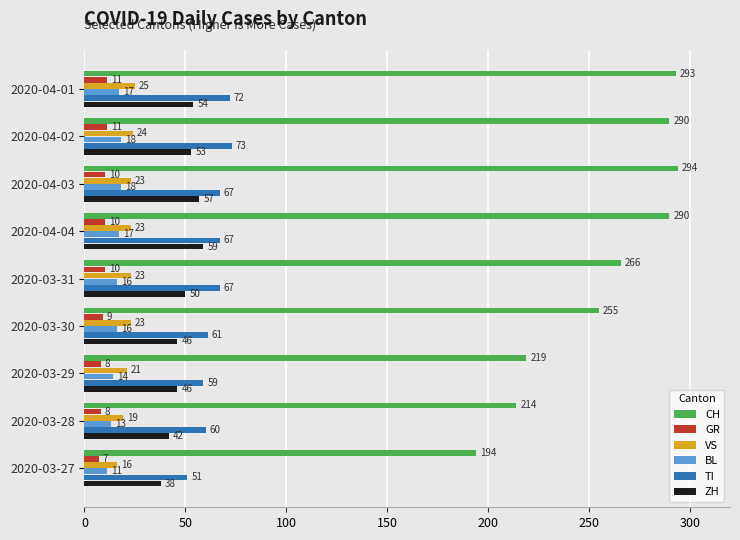

What is the difference between the CH values at 2020-03-29 and 2020-04-03?

75